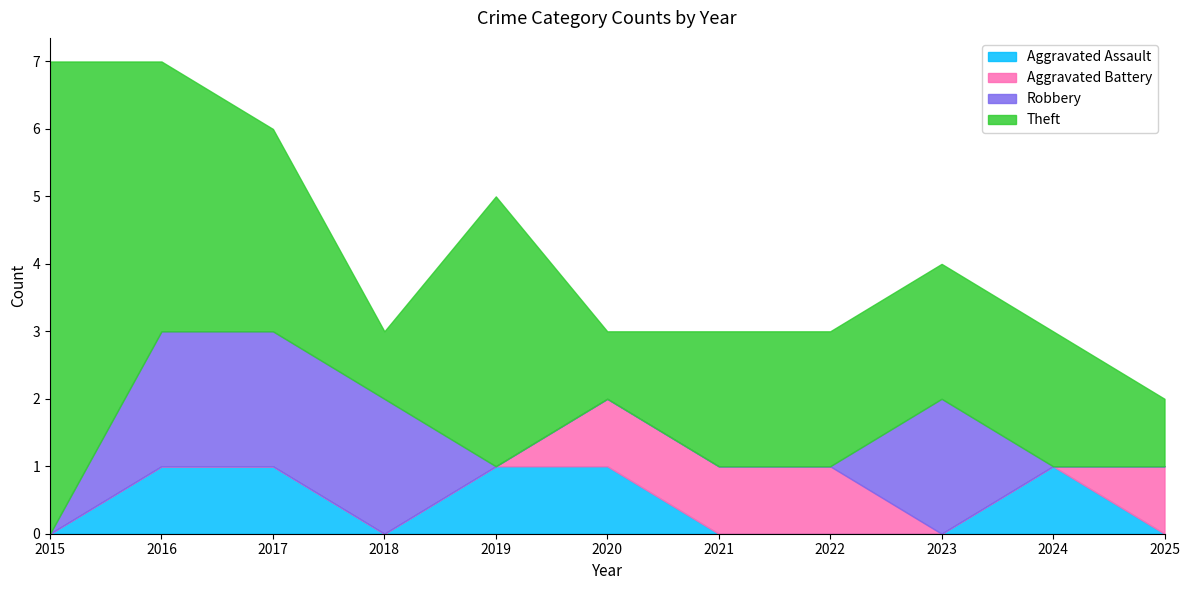

What is the sum of all Robbery values?

8